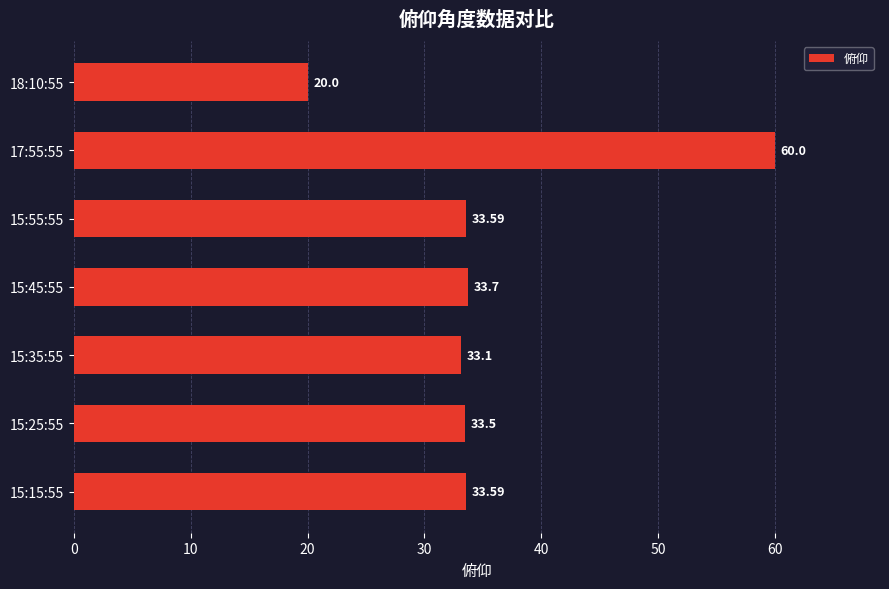

Between 15:35:55 and 15:15:55, which is larger?

15:15:55